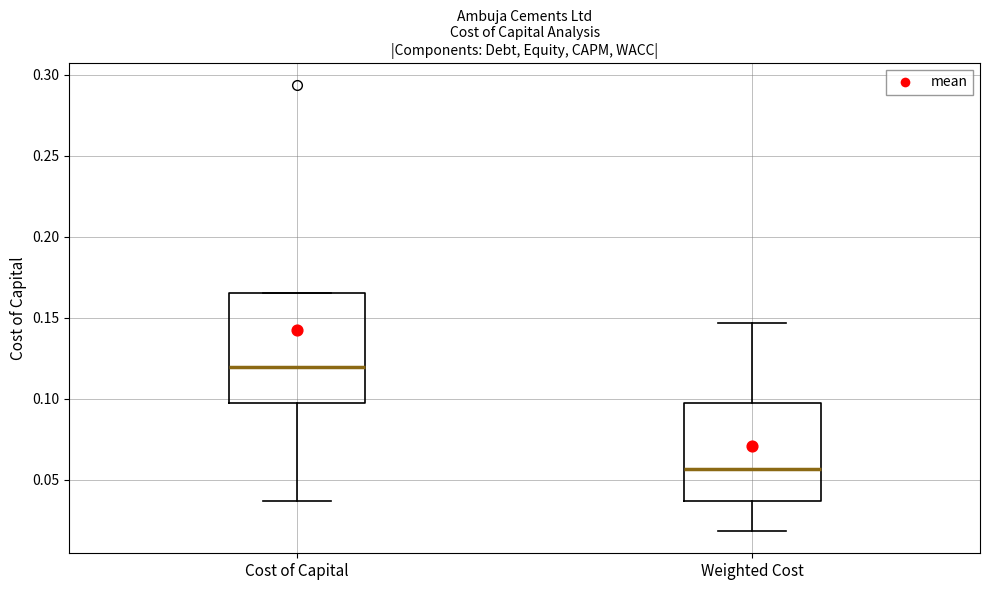

Where does the median line of the box for Weighted Cost sit on the y-axis? The values are not printed on the chart, so give them approximately, as read against the axis.

0.055